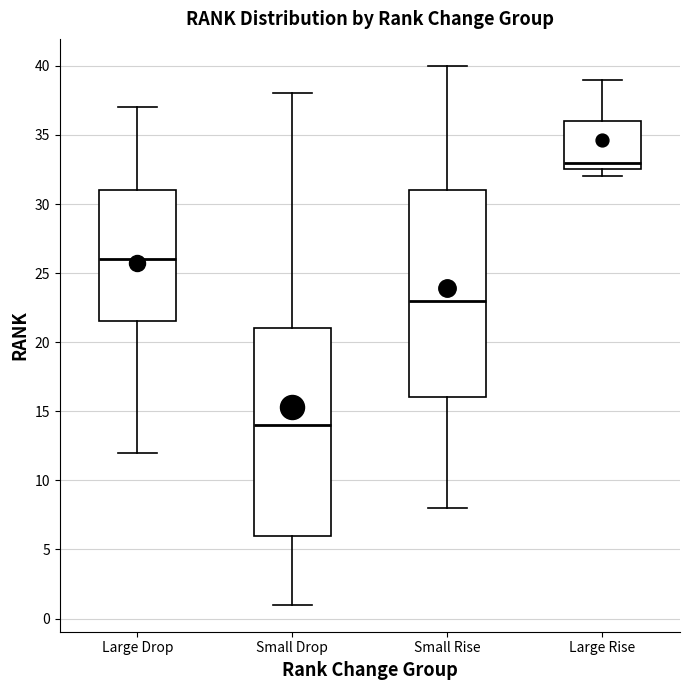

Reading left to right, read every box against the y-axis: the position of its median line, the range the box covers, and the ends of its whiskers. The values are not printed on the chart, so give them approximately, as read against the axis.

Large Drop: median 26.0, box 21.5 to 31.0, whiskers 12.0 to 37.0
Small Drop: median 14.0, box 6.0 to 21.0, whiskers 1.0 to 38.0
Small Rise: median 23.0, box 16.0 to 31.0, whiskers 8.0 to 40.0
Large Rise: median 33.0, box 32.5 to 36.0, whiskers 32.0 to 39.0